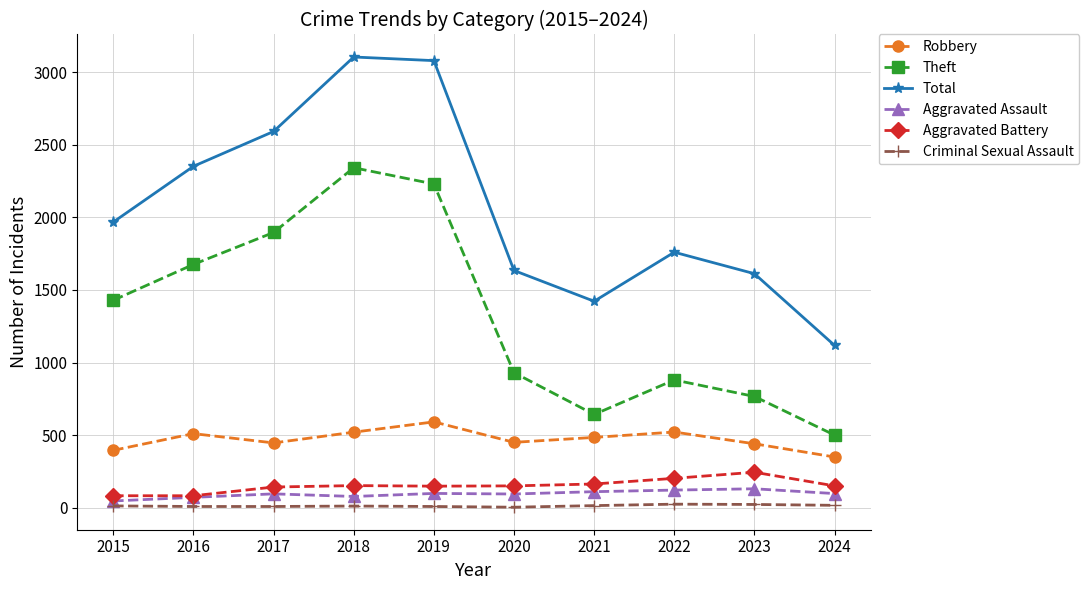

In Criminal Sexual Assault, how many points are higher than both neighbors (excluding endpoints)?

2